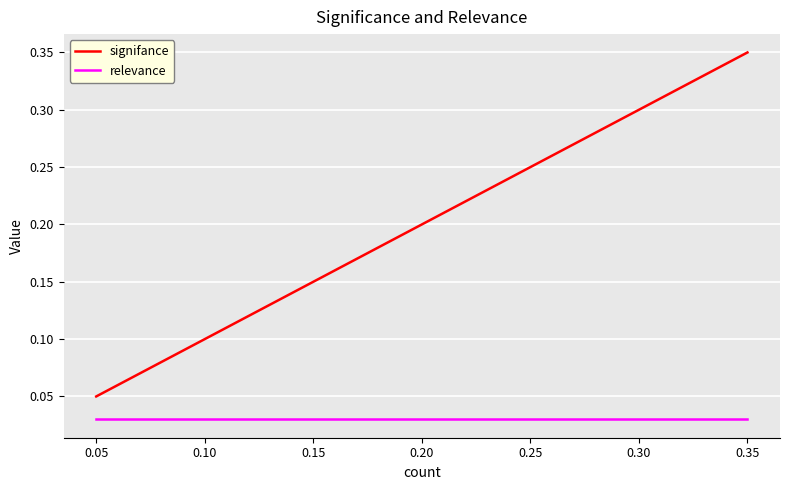

True or false: signifance has a value of 0.1 at 0.10.

True